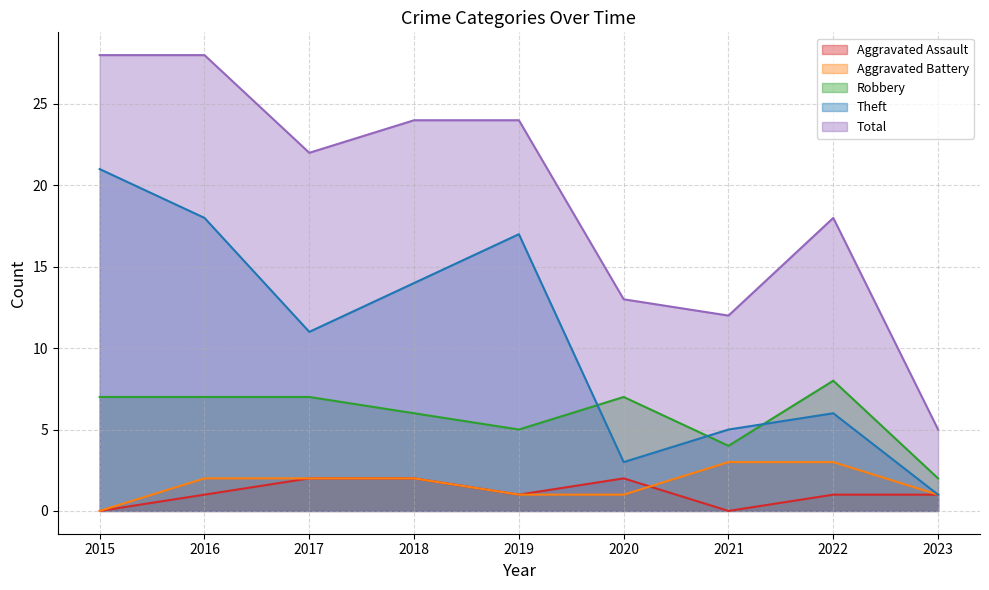

The value of Theft at 2016 is 6. True or false?

False